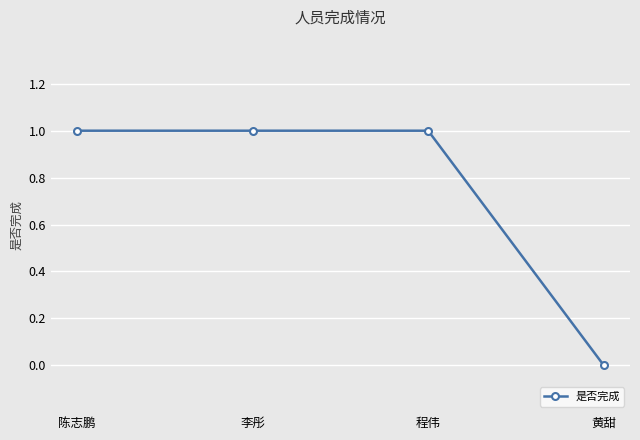

How many lines are shown in the chart?

1